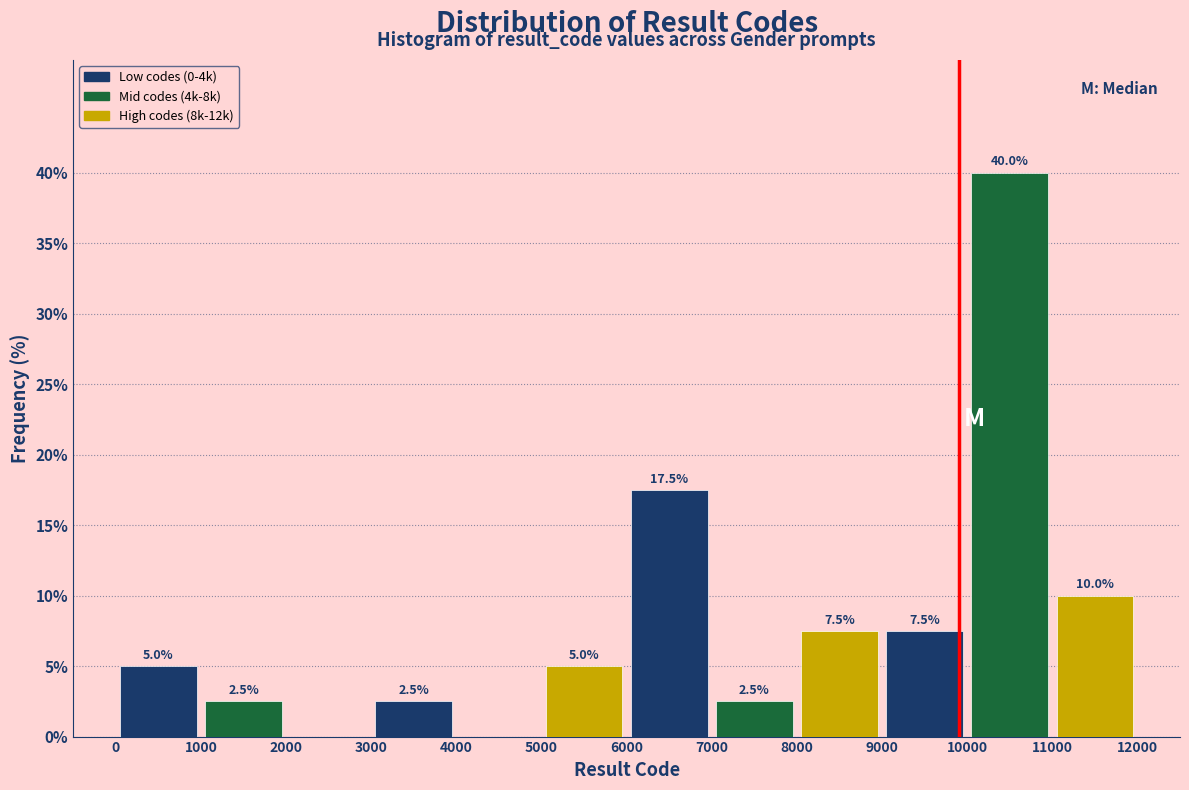

Which range on the x-axis has the tallest bar?

10000 to 11000